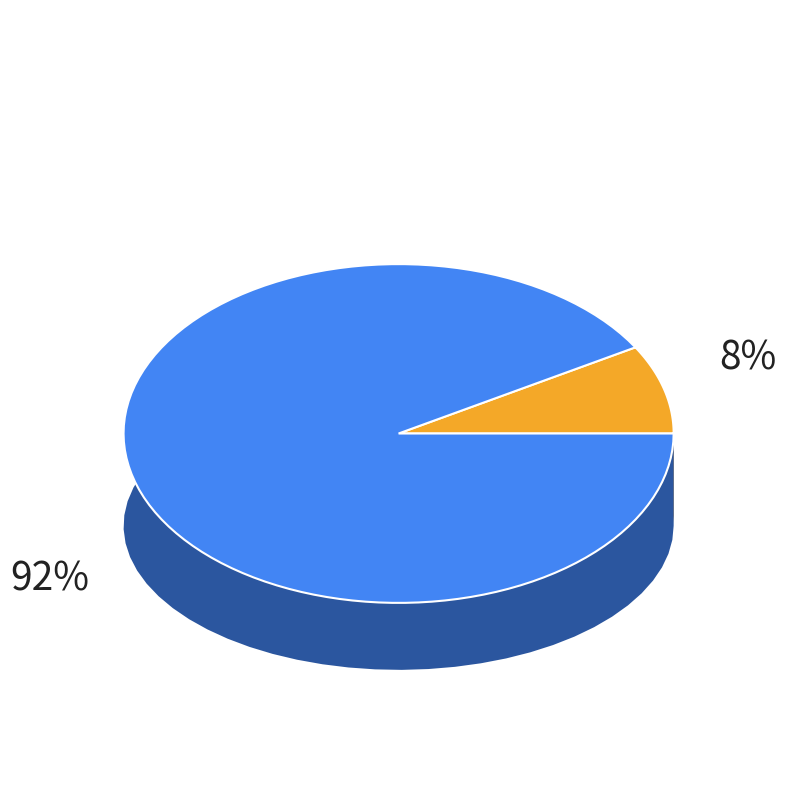

Does 2 represent more than half of the total?

No